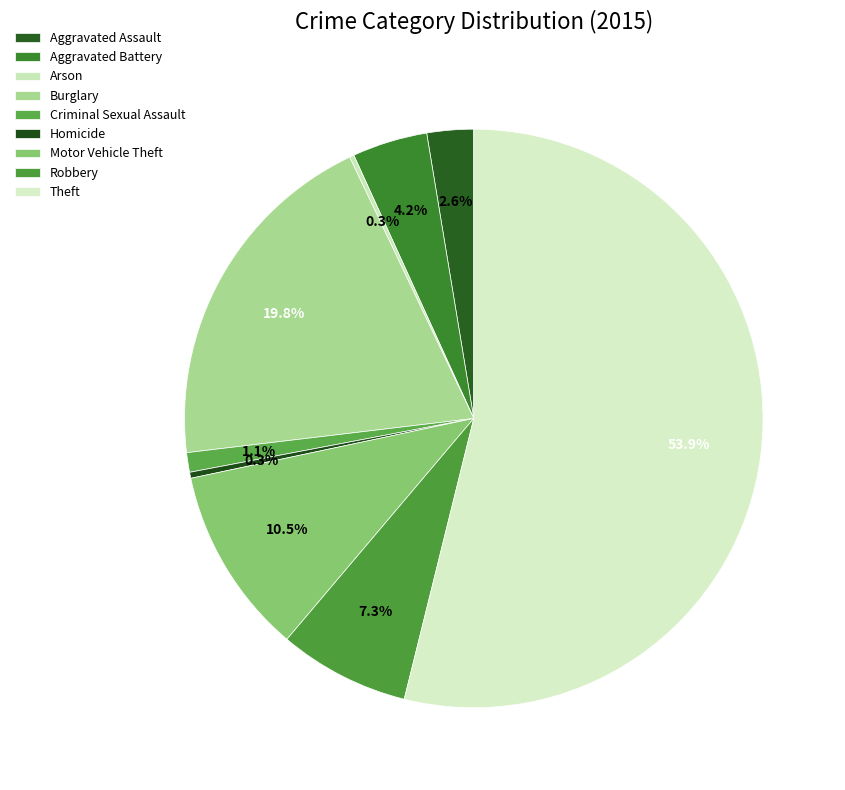

Rank the categories by value from highest to lowest.

Theft, Burglary, Motor Vehicle Theft, Robbery, Aggravated Battery, Aggravated Assault, Criminal Sexual Assault, Homicide, Arson